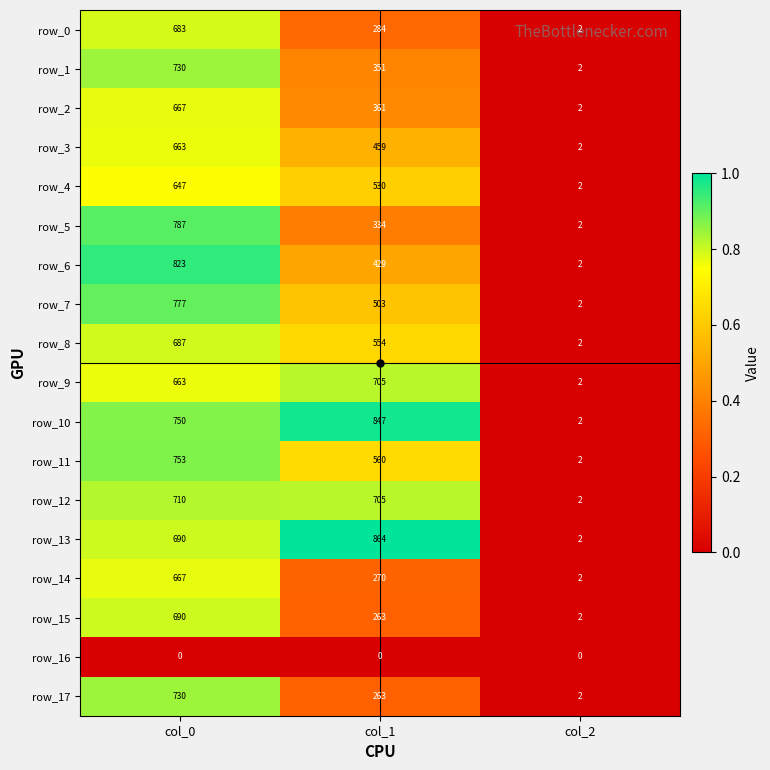

What is the difference between the row_3 values at col_2 and col_1?

457